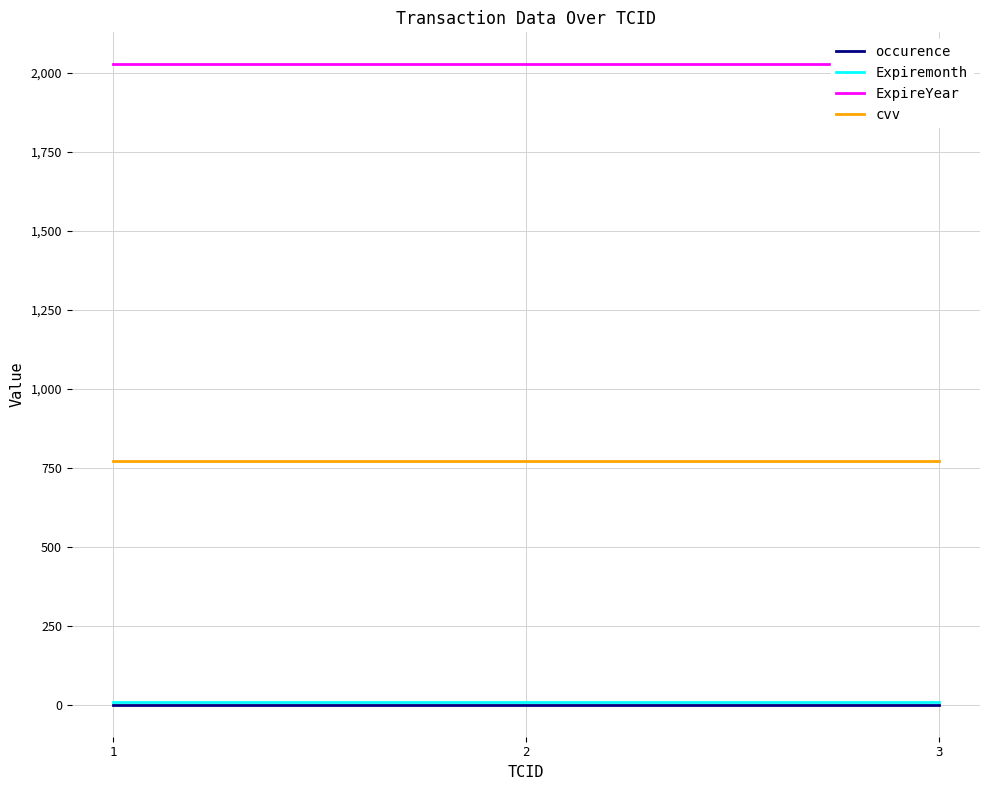

What is the spread (max minus min) of values at 3?

2025